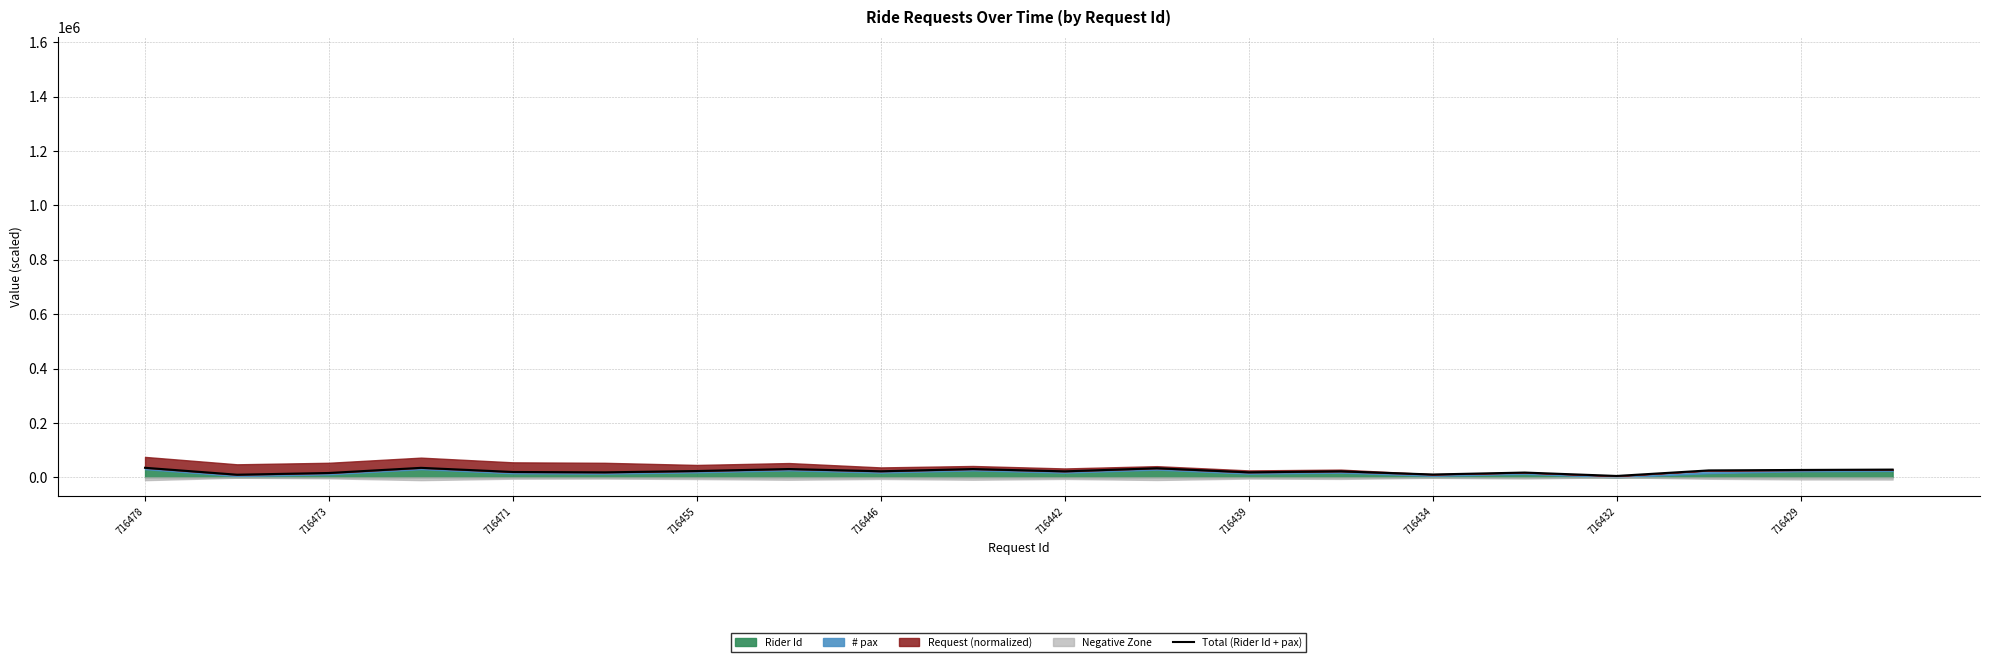

What position from the left is 716434?

15